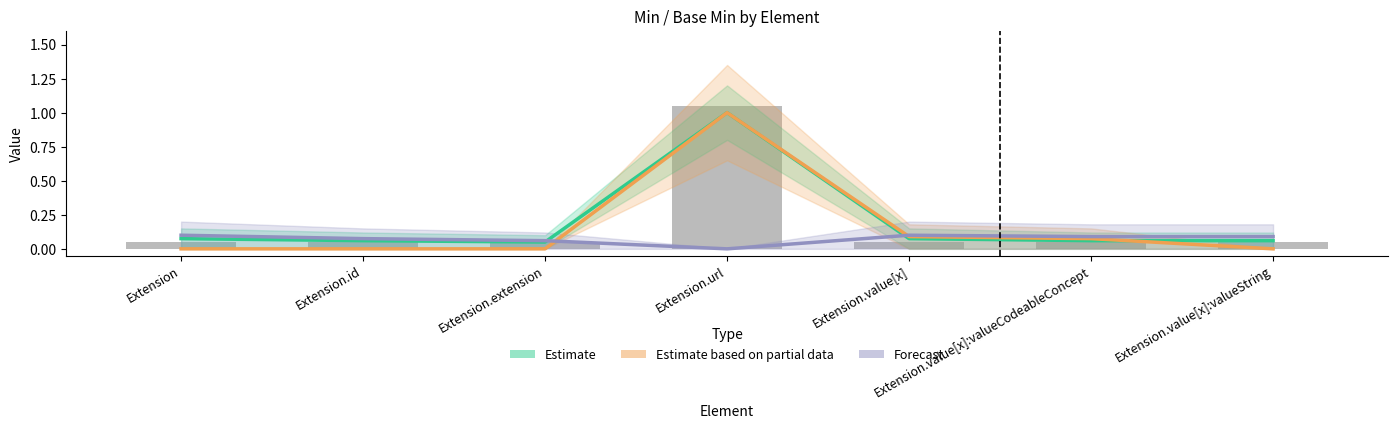

Which has a higher value, Extension.extension or Extension.value[x]:valueCodeableConcept?

Extension.value[x]:valueCodeableConcept